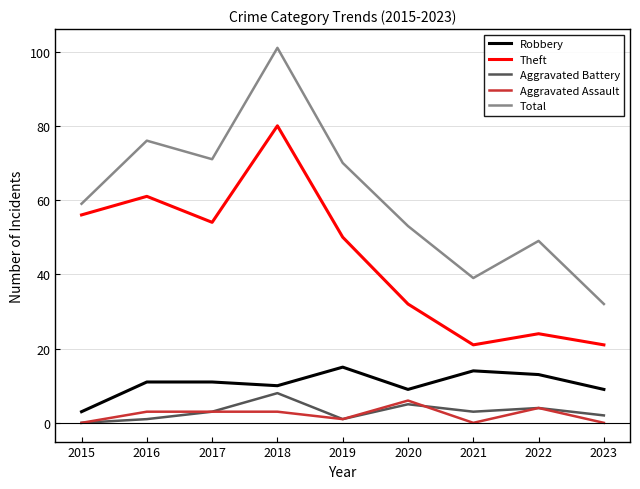

What is the sum of all Robbery values?

95